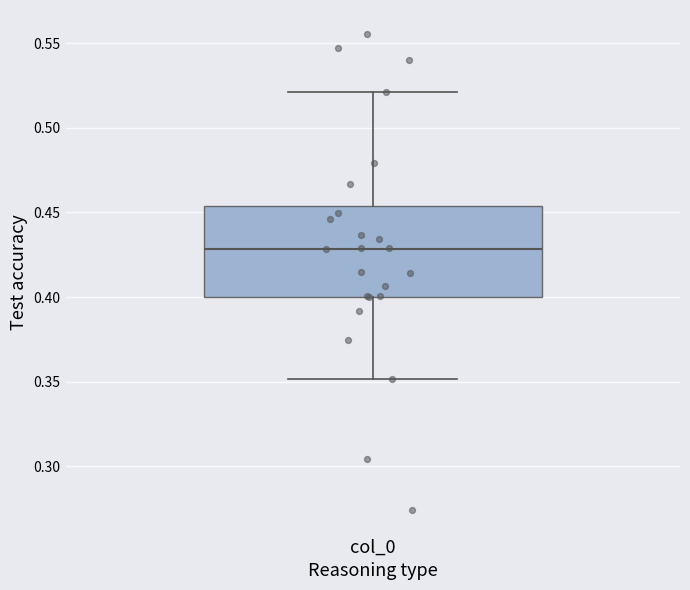

Where is the upper edge of the box for col_0 on the y-axis? The values are not printed on the chart, so give them approximately, as read against the axis.

0.455